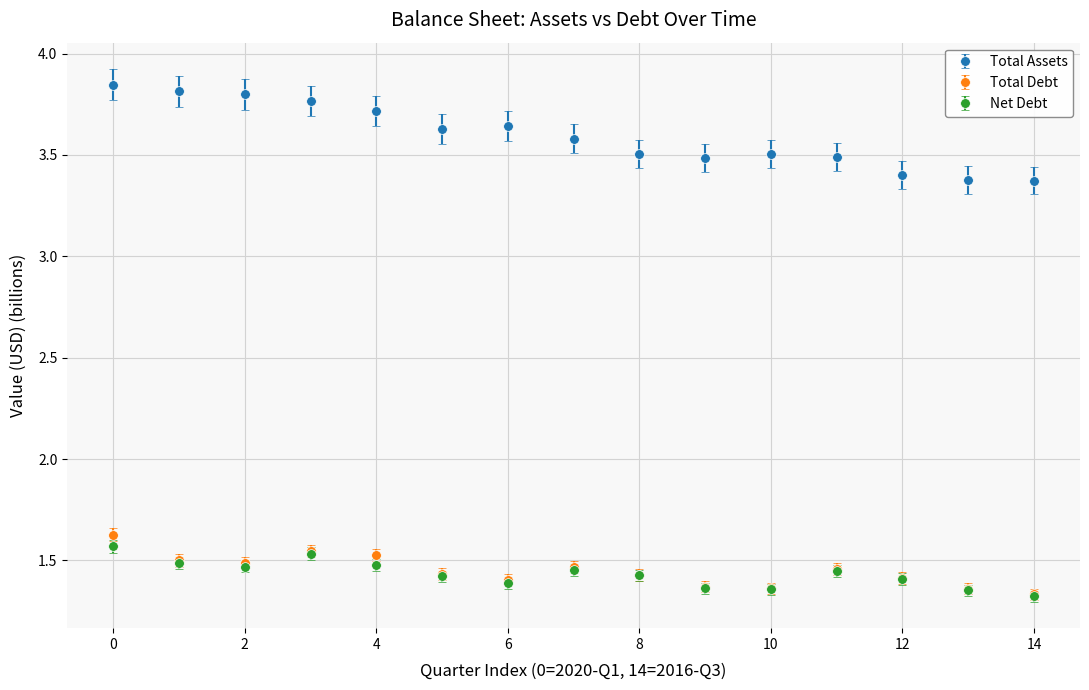

True or false: Total Assets and Net Debt intersect in this chart.

False